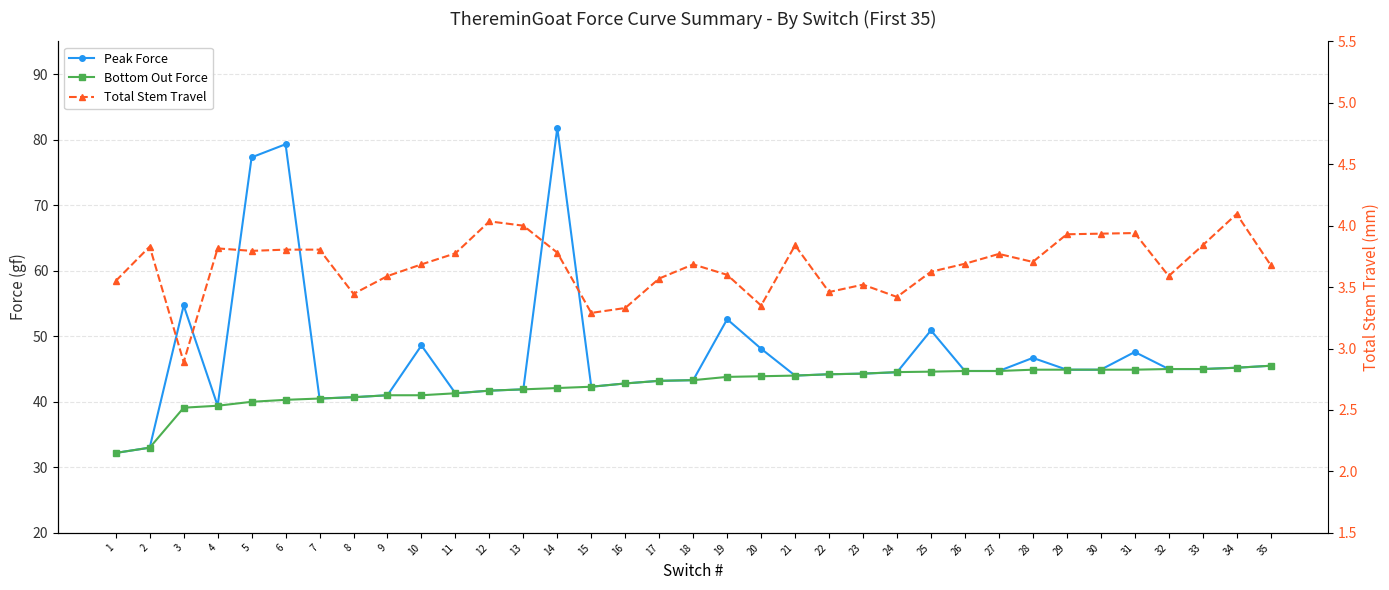

Rank the series by their maximum value, from highest to lowest.

Peak Force, Bottom Out Force, Total Stem Travel